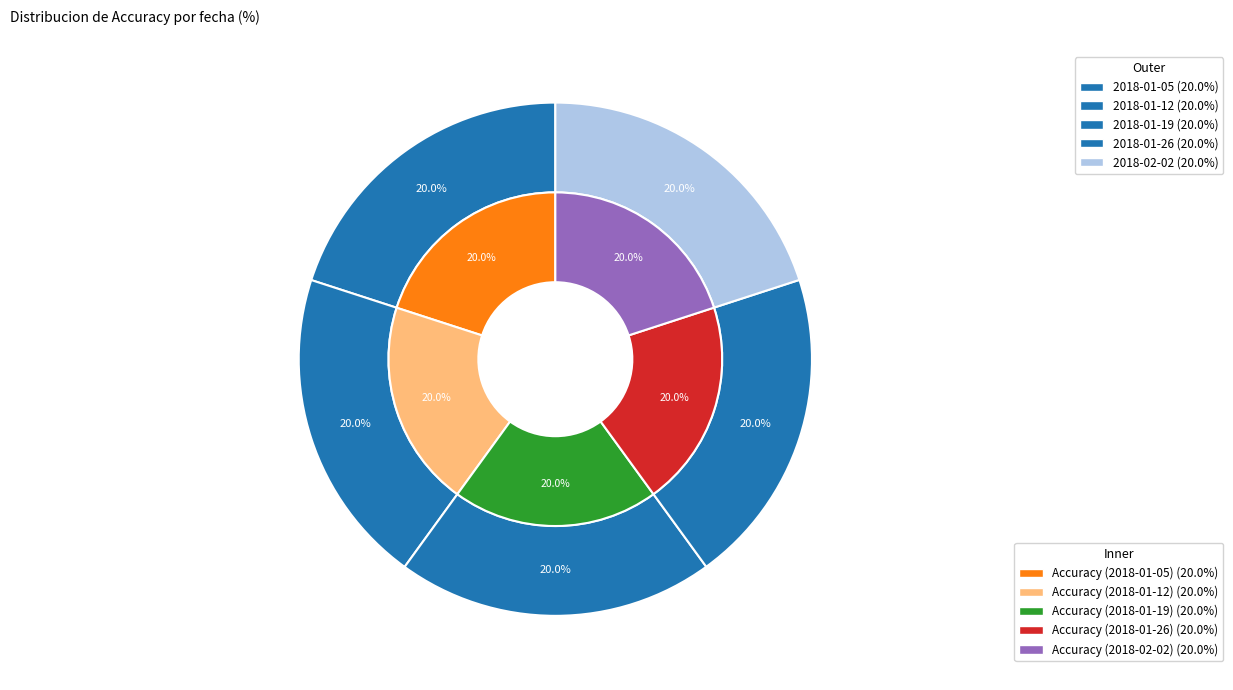

What portion of the pie excludes 2018-01-05?

80.0%